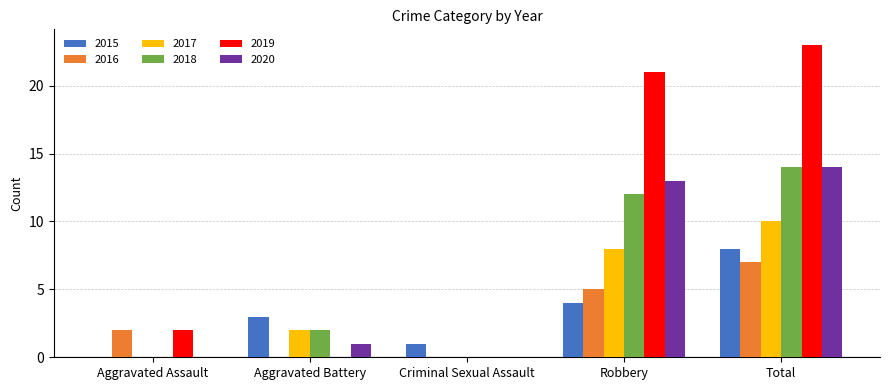

What is the total value across all series at Aggravated Assault?

4